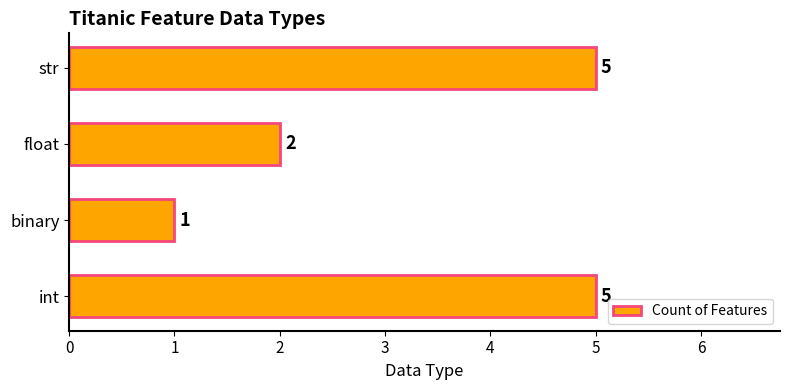

What is the difference between the maximum and minimum values?

4